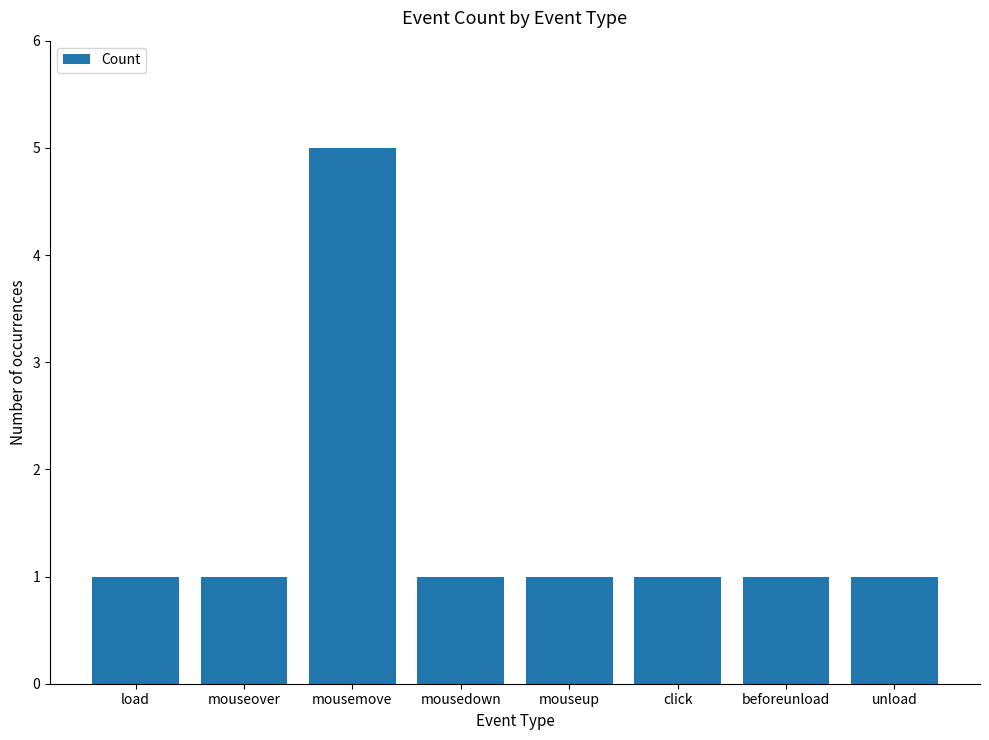

What is the label of the 3rd bar from the left?

mousemove